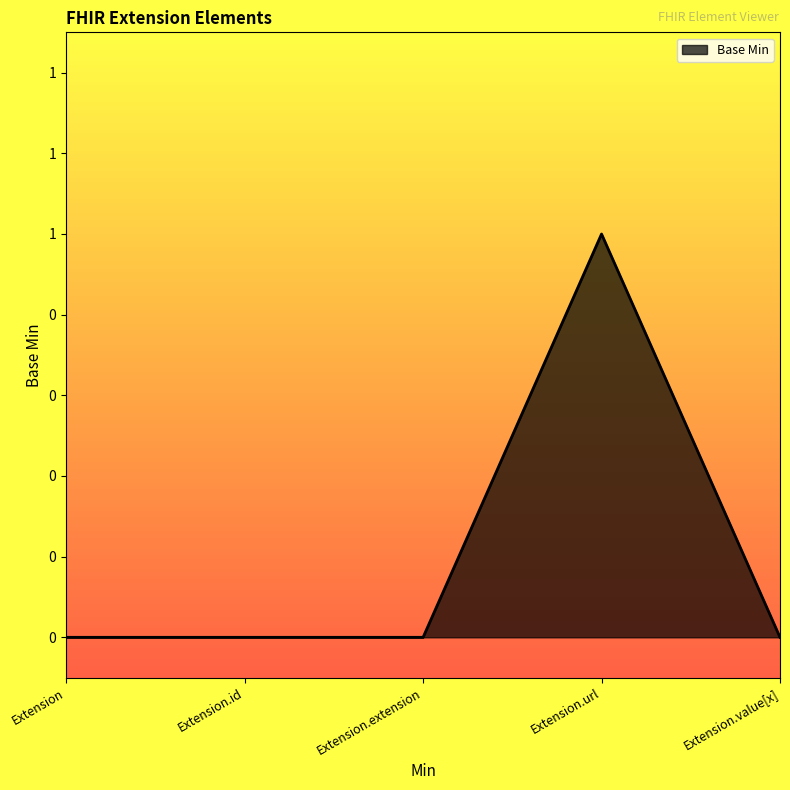

What is the label of the 4th point from the left?

Extension.url